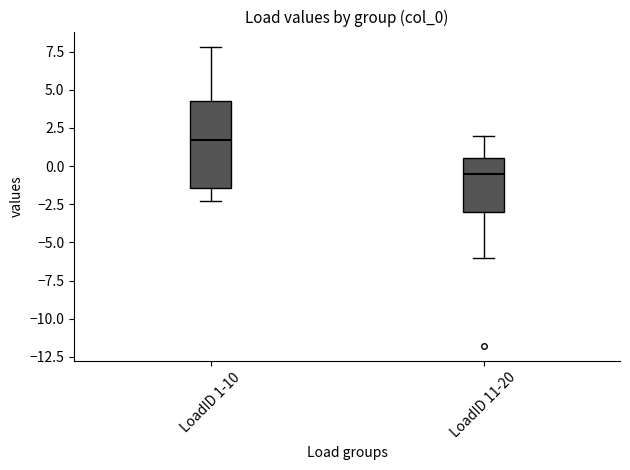

Reading left to right, transcribe this box plot: for each box, give where its median line is, the range the box spans, and where its two whiskers end, as read against the y-axis. The values are not printed on the chart, so give them approximately, as read against the axis.

LoadID 1-10: median 1.5, box -1.5 to 4.5, whiskers -2.5 to 8.0
LoadID 11-20: median -0.5, box -3.0 to 0.5, whiskers -6.0 to 2.0